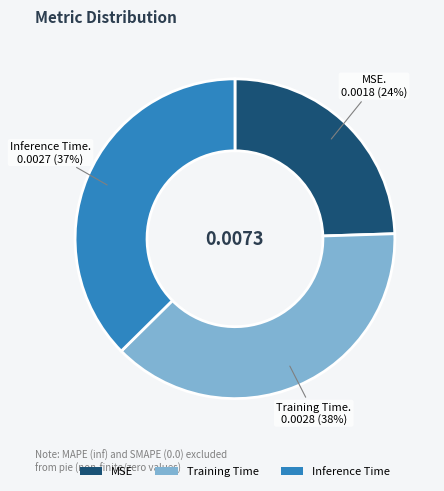

How many segments does this pie chart have?

3